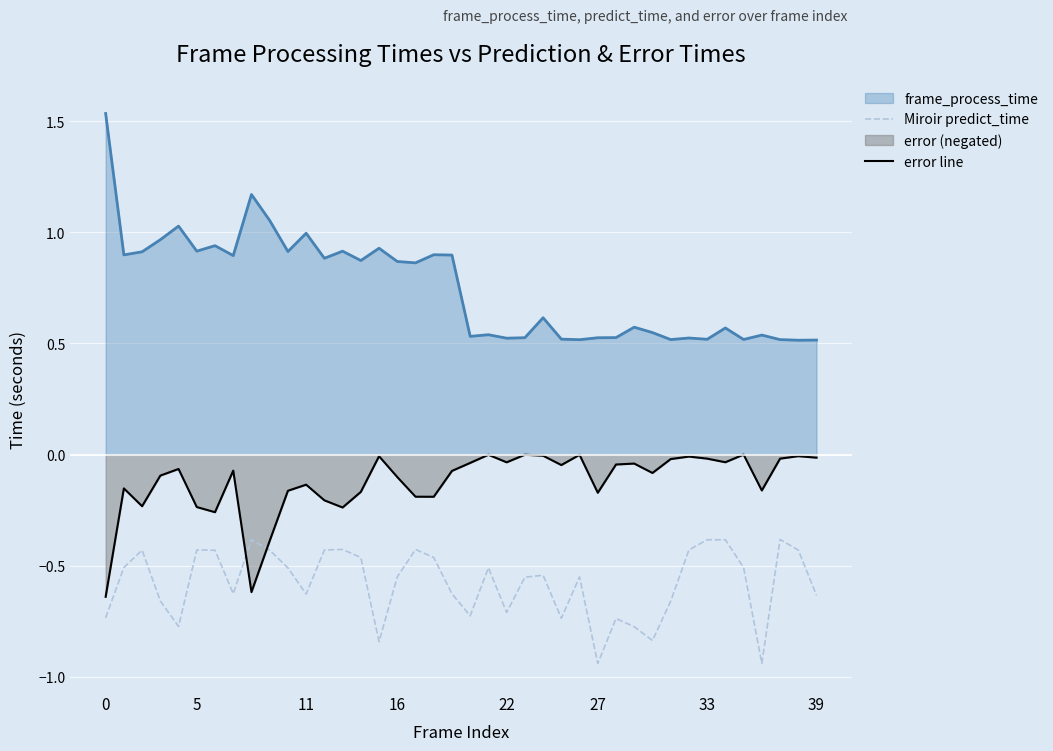

What is the average value of the Miroir predict_time series?

-0.6